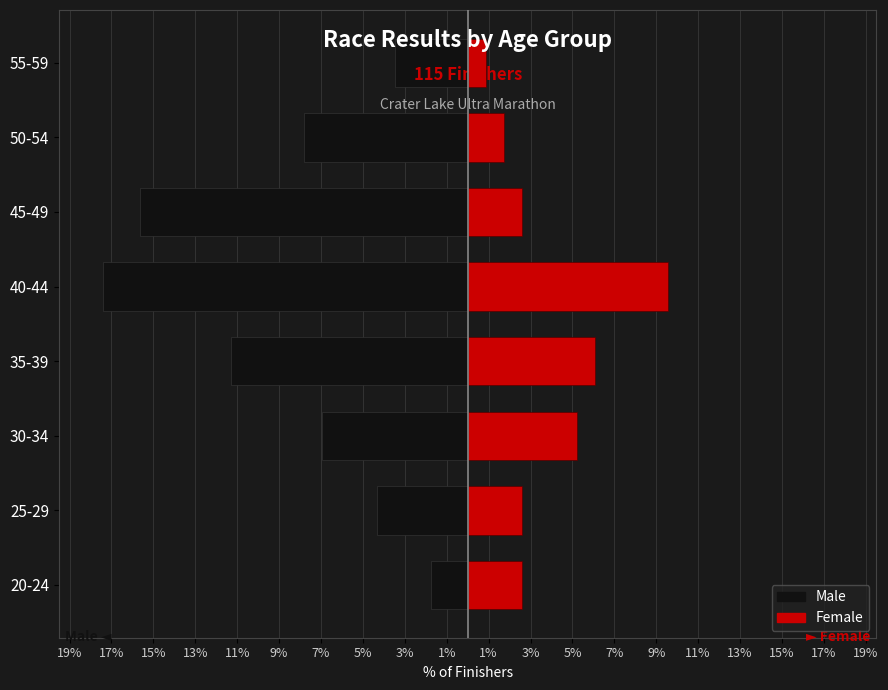

Rank the series by their maximum value, from lowest to highest.

Male, Female